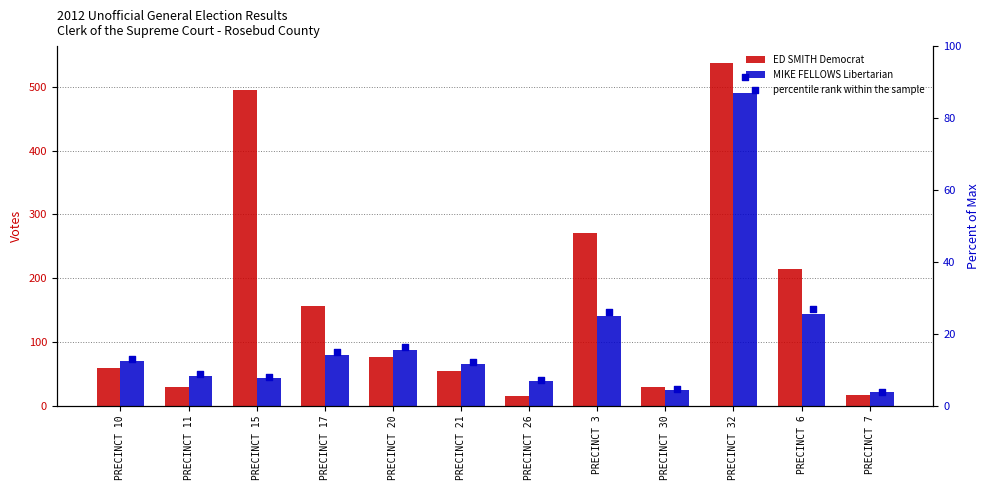

What are all the series names shown in the legend?

ED SMITH Democrat, MIKE FELLOWS Libertarian, percentile rank within the sample